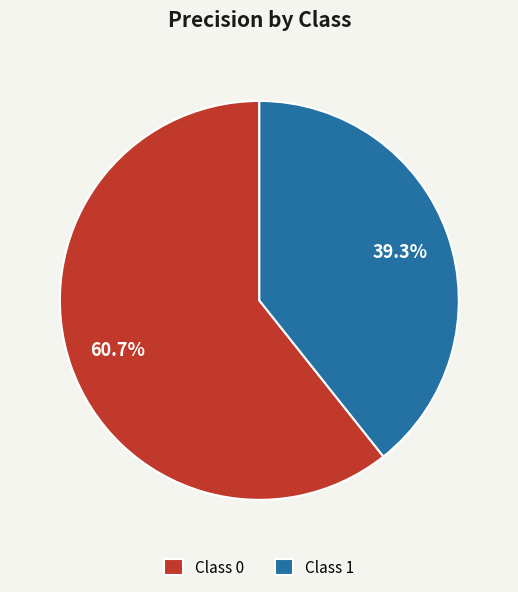

Which category has the biggest portion of the pie?

Class 0